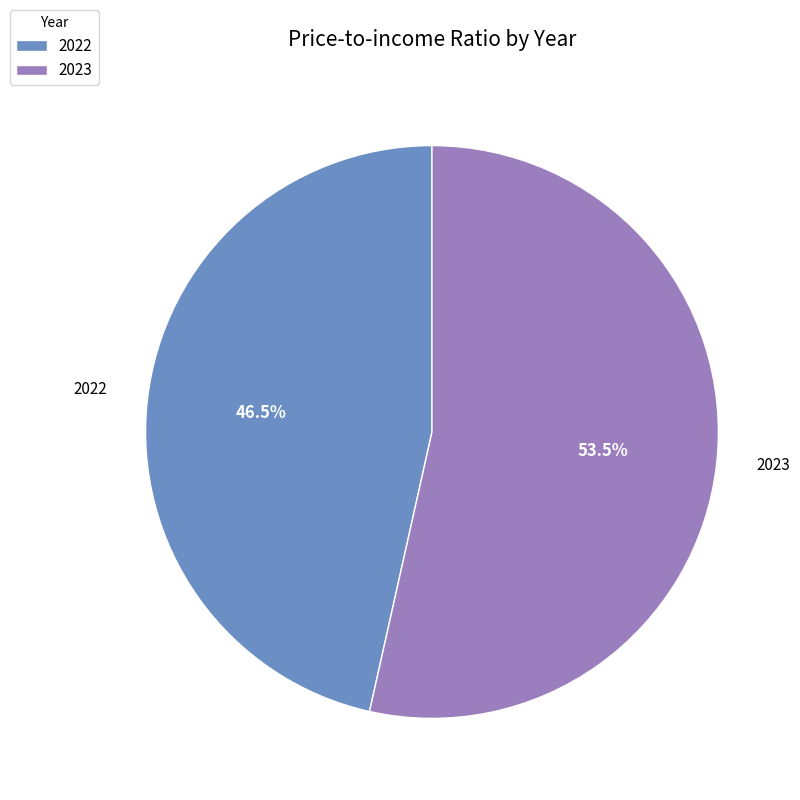

Which slice is the smallest?

2022